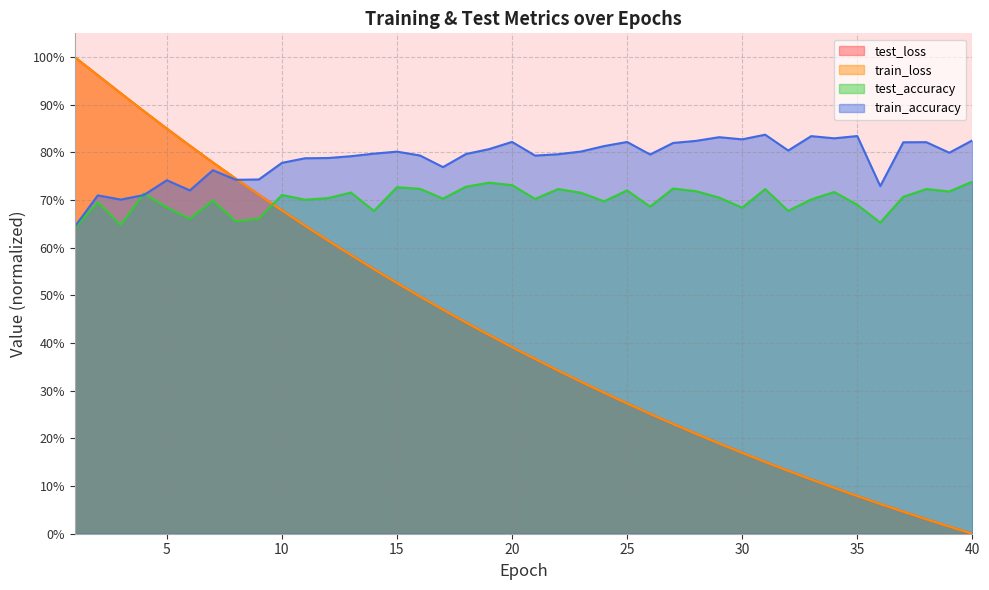

What is the sum of all test_loss values?

16.9